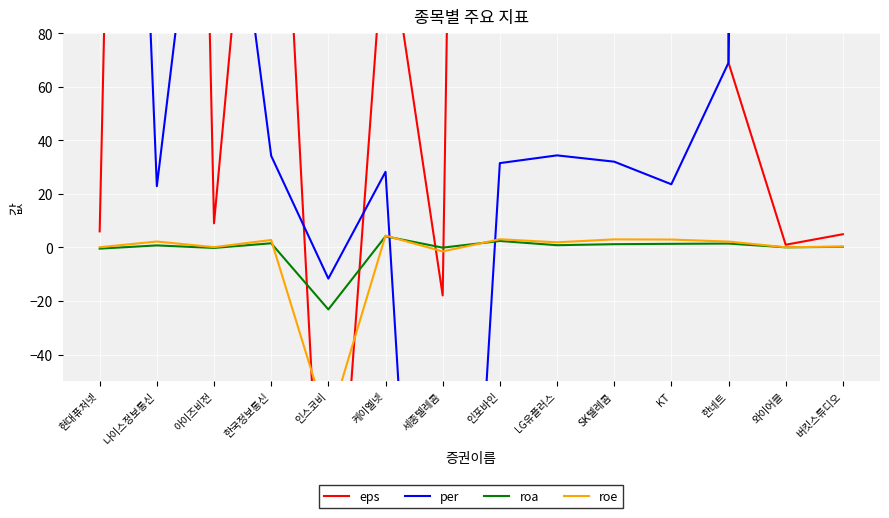

How many data points does each series have?

14